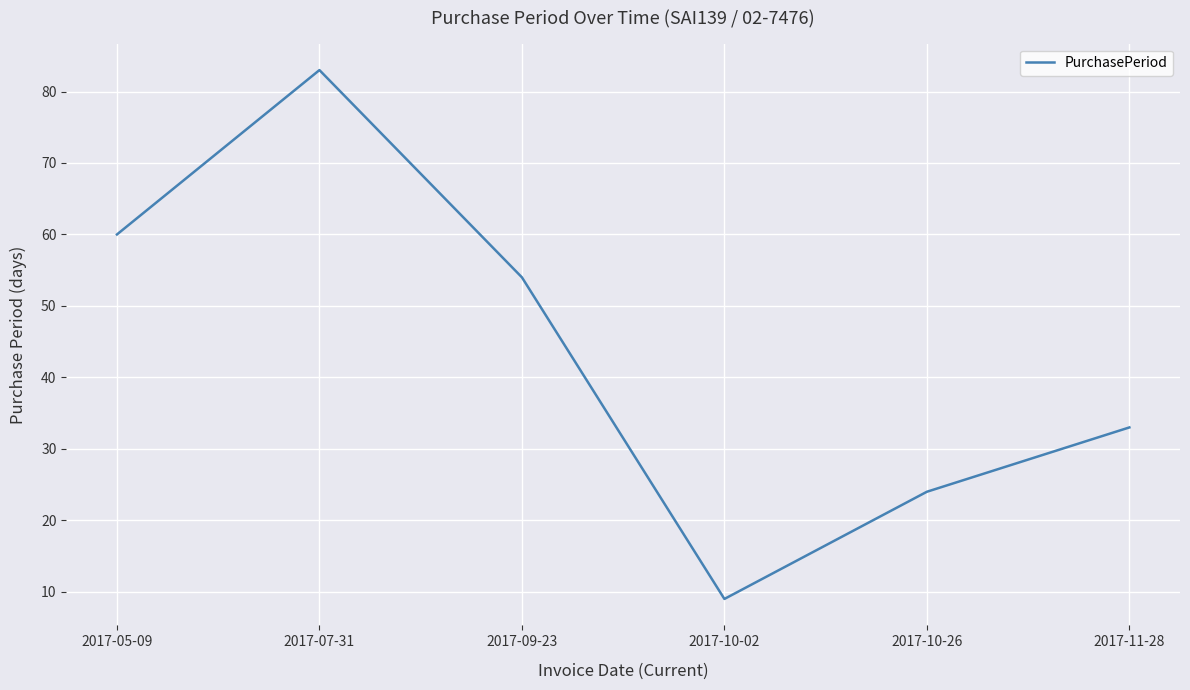

What is the difference between the maximum and second lowest values?

59